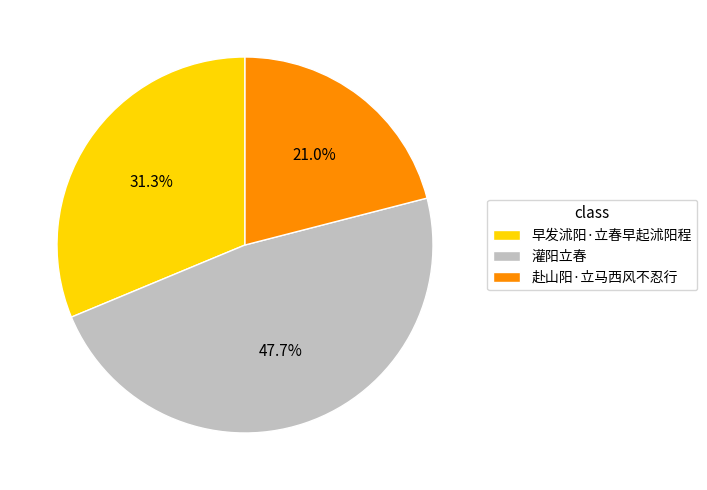

Is there any slice that represents more than half of the pie?

No